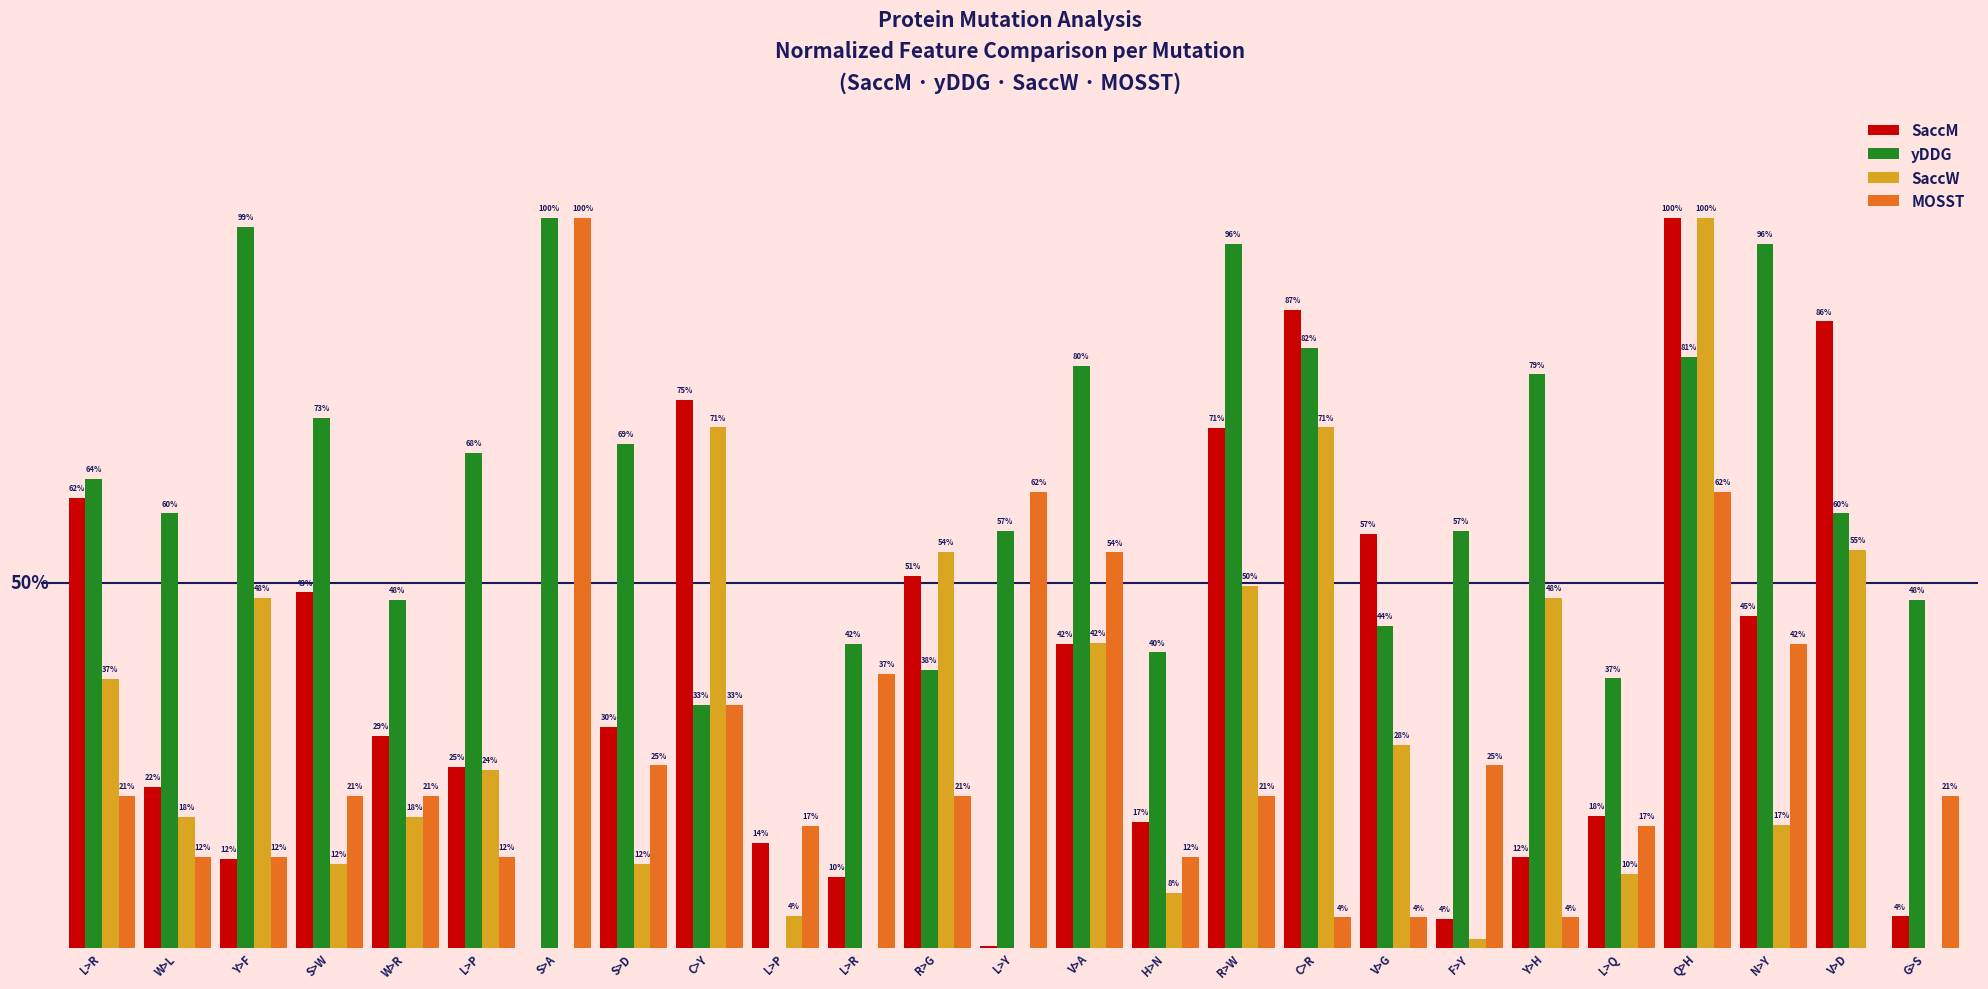

What is the difference between the maximum and second lowest values in the SaccW series?

100.0